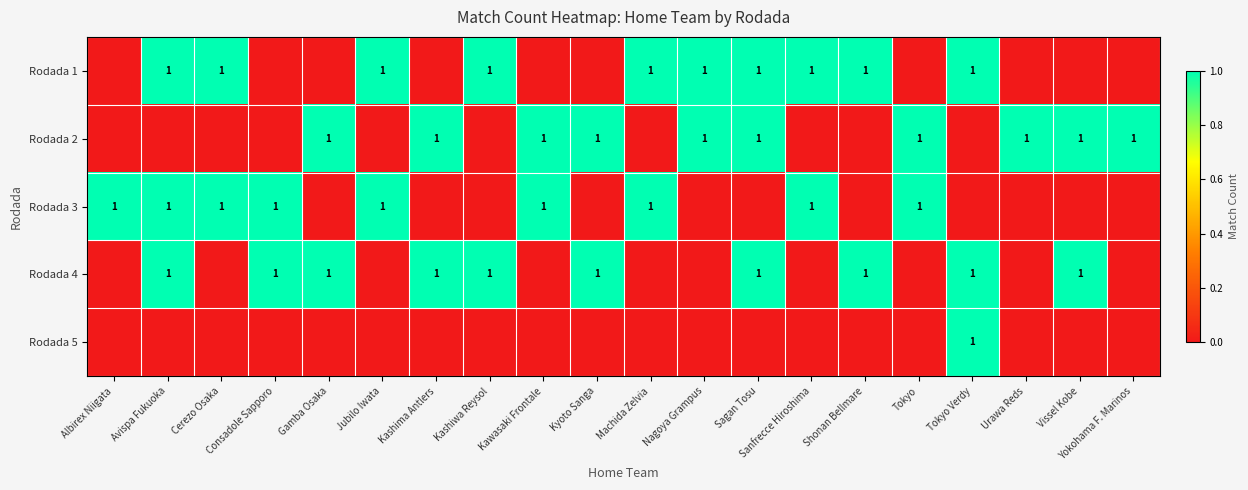

True or false: Rodada 3 has a value of 2 at Consadole Sapporo.

False